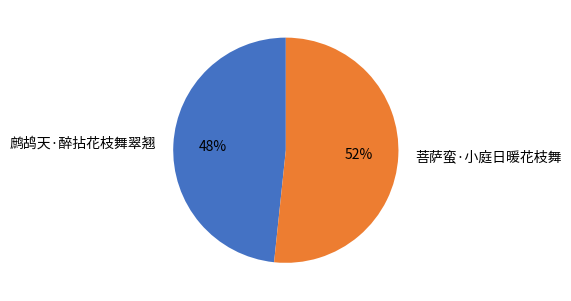

To the nearest percent, what is the combined percentage of 鹧鸪天·醉拈花枝舞翠翘 and 菩萨蛮·小庭日暖花枝舞?

100%